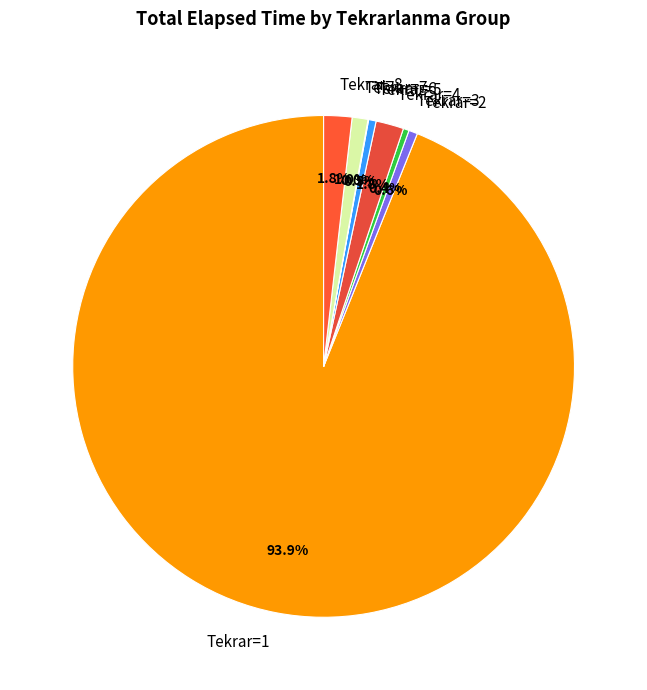

What percentage do Tekrar=2 and Tekrar=4 together represent?

2.4%